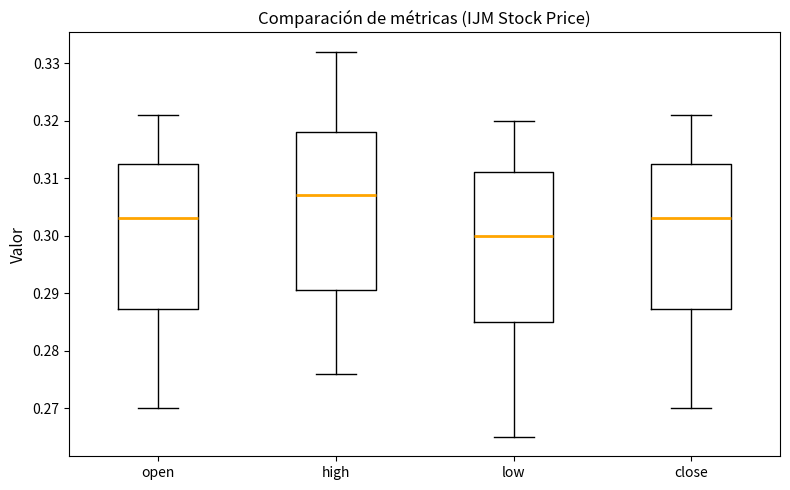

Comparing the boxes themselves (not the whiskers), which one is the tallest?

high